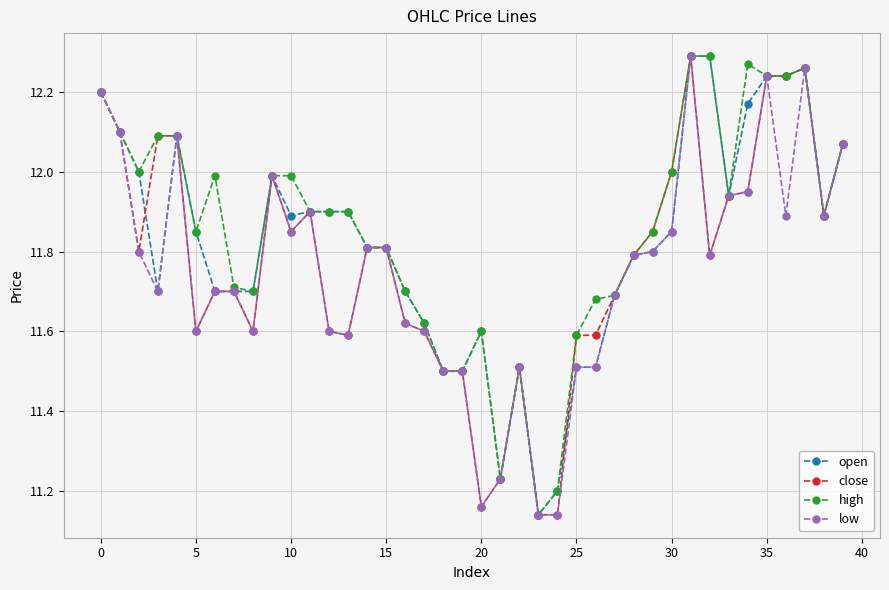

How many lines are shown in the chart?

4